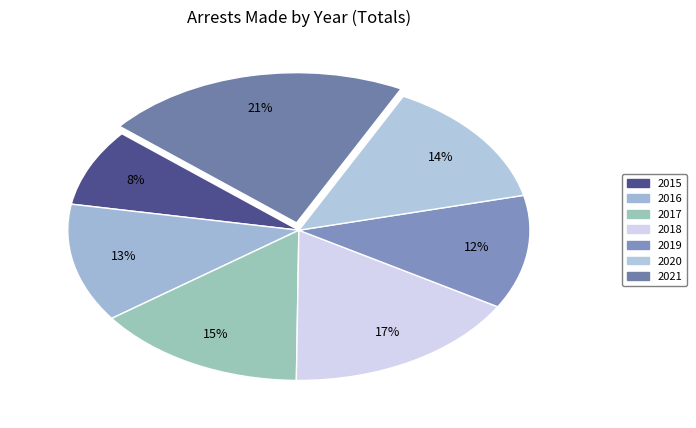

How many segments does this pie chart have?

7